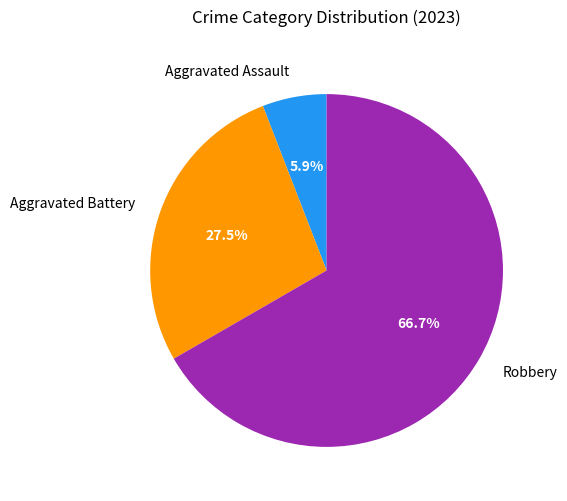

Do Aggravated Assault and Robbery together represent more than half of the pie?

Yes